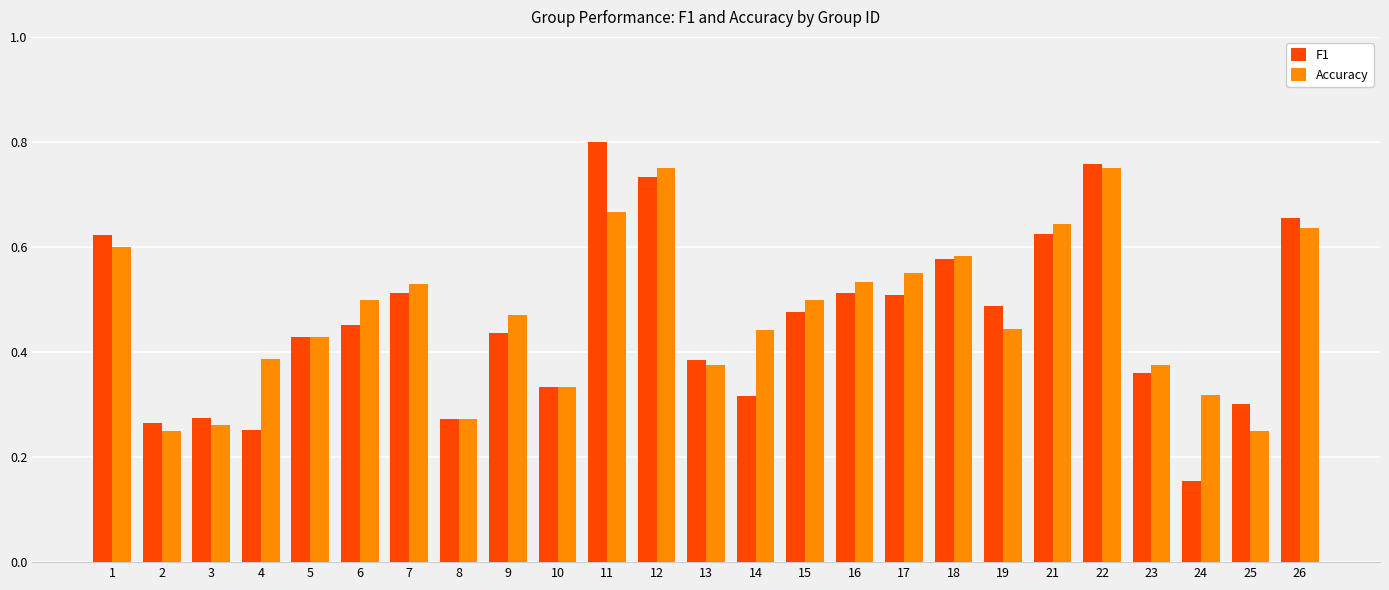

Which category has the highest value across all series?

11